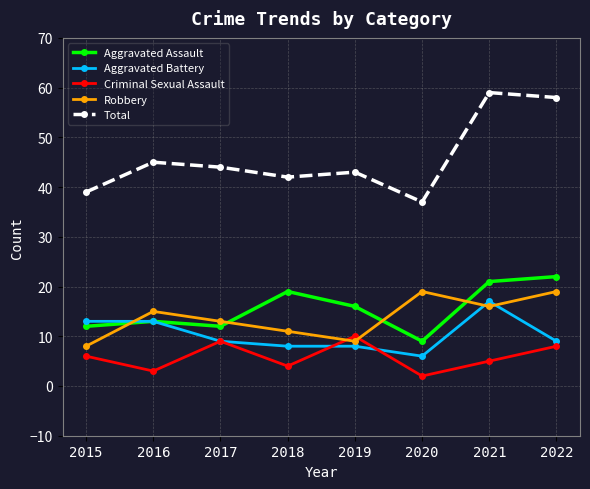

Where does the Total series first go above 44?

2016